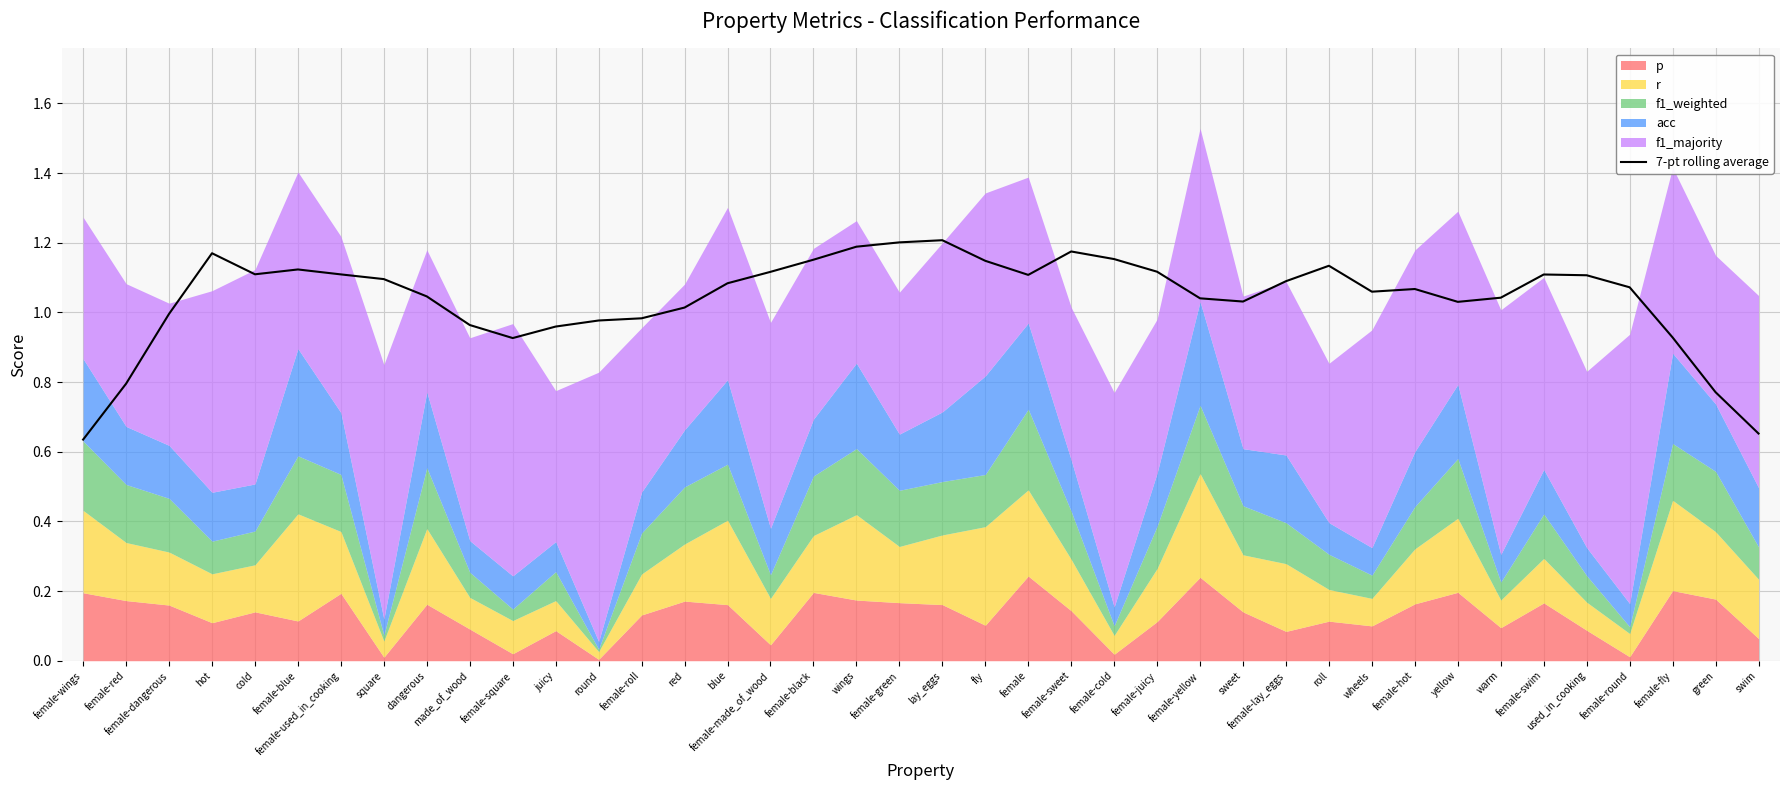

What is the label of the 24th point from the left?

female-sweet